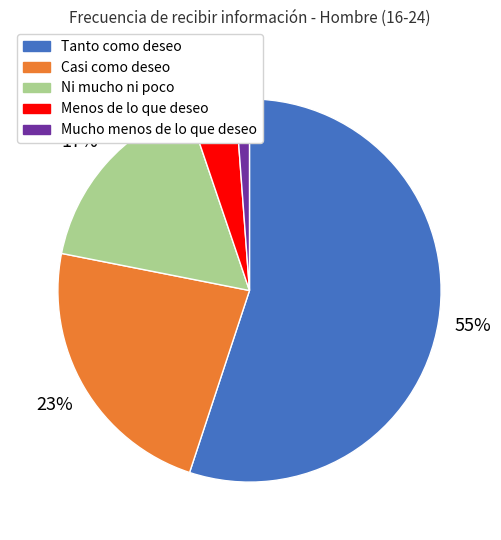

To the nearest percent, what is the difference between the largest and smallest slice percentages?

54%